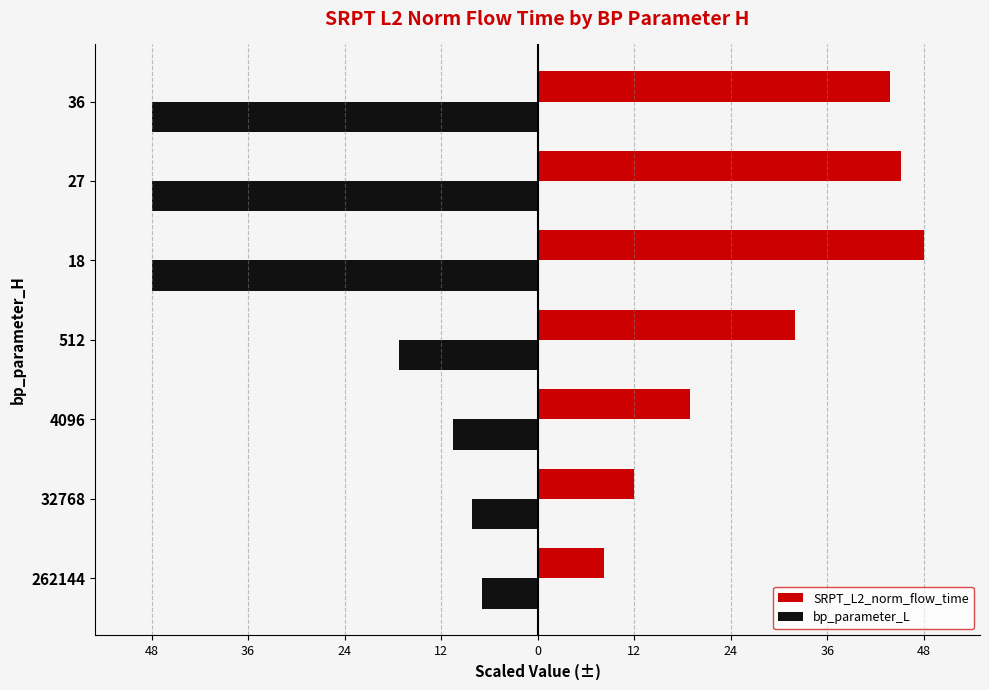

What is the total value across all series at 32768?

3.8